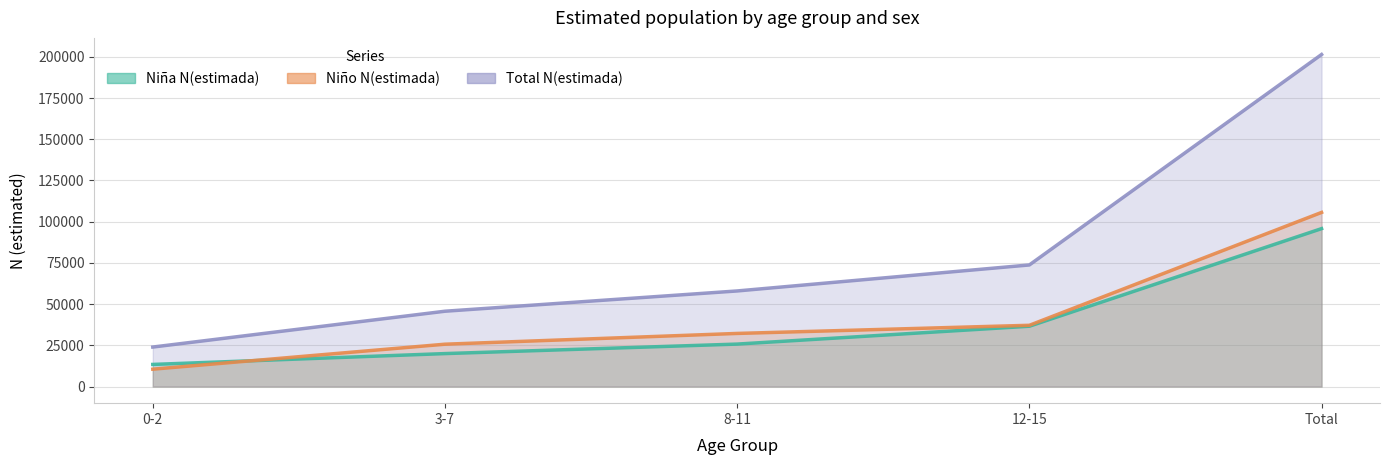

Which category has the highest value in the Niño N(estimada) series?

Total